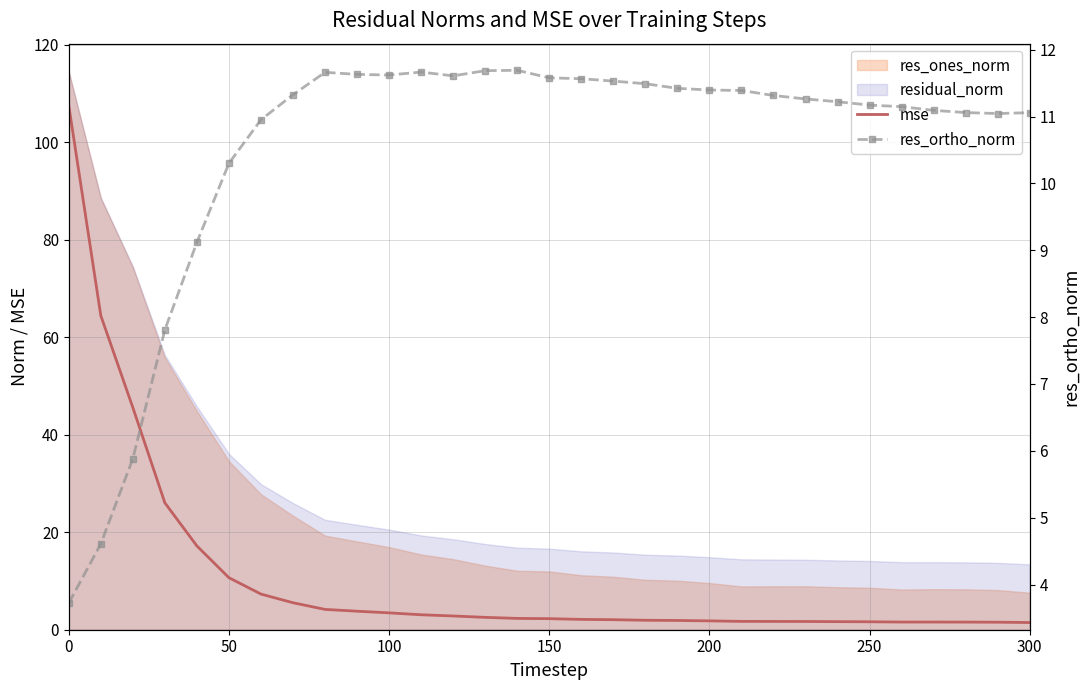

What is the difference between the maximum and minimum values in the res_ortho_norm series?

8.0